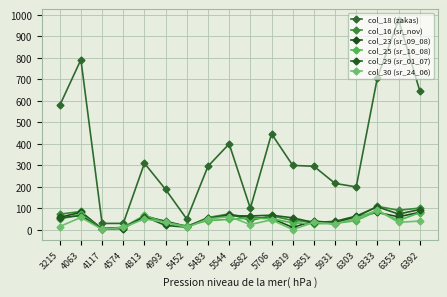

How many categories are shown in the chart?

18